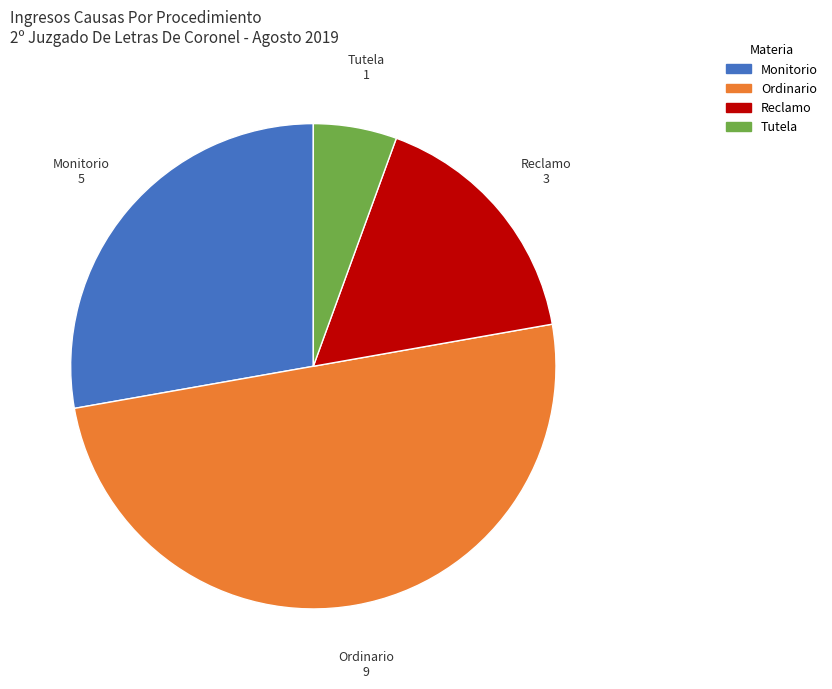

Is the sum of Tutela and Reclamo greater than half?

No